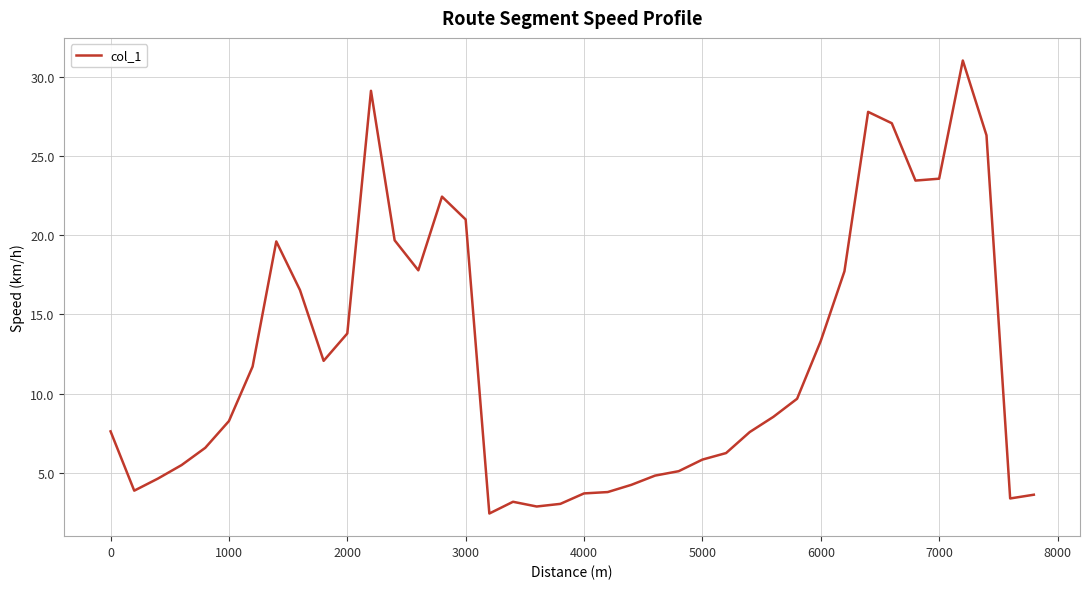

How many lines are shown in the chart?

1